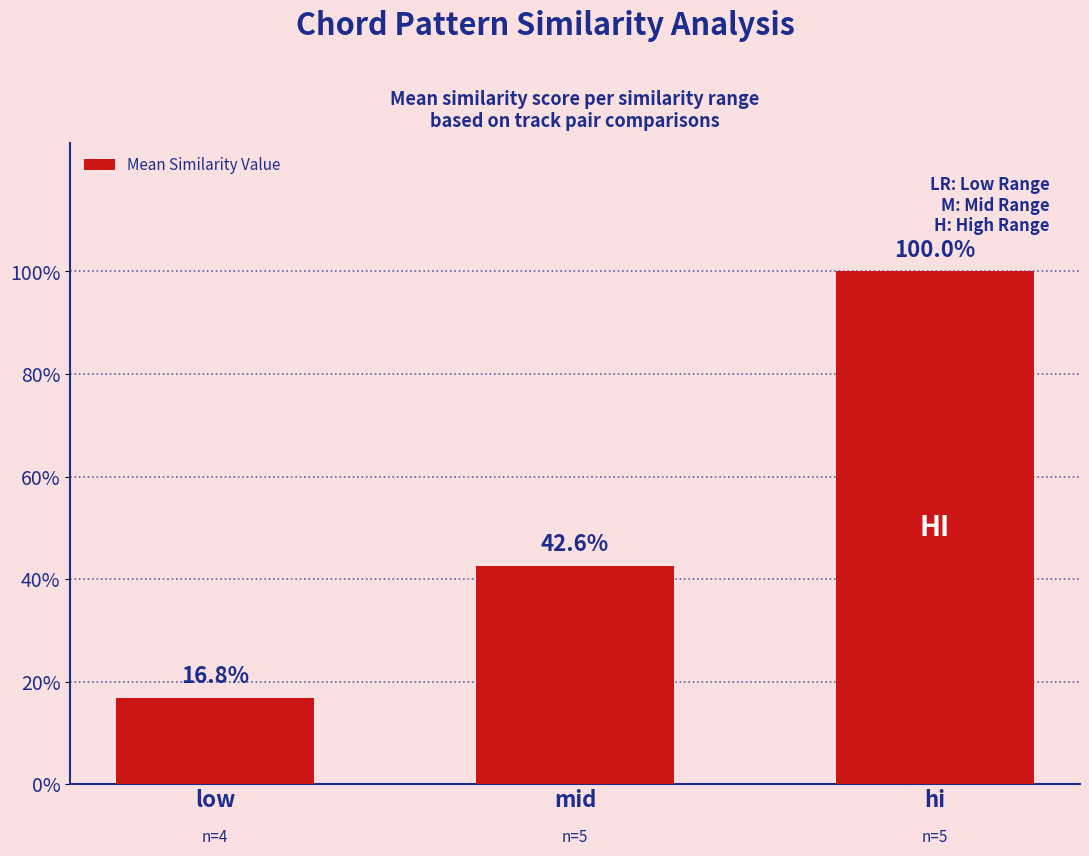

Are the bars horizontal?

No